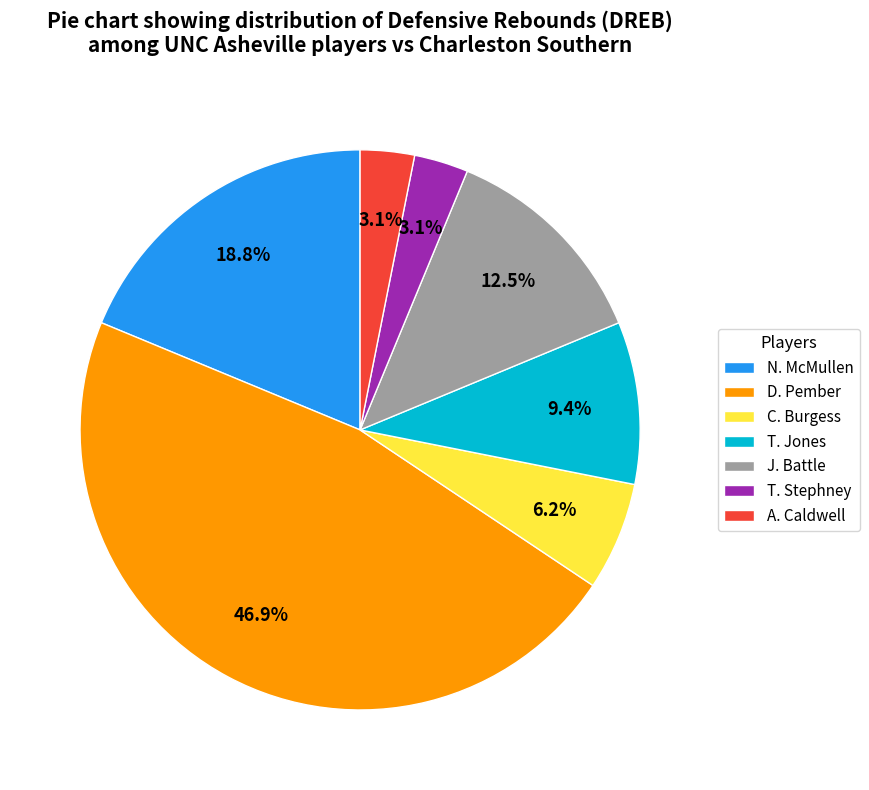

What is the ratio of the value at N. McMullen to the value at C. Burgess?

3.0